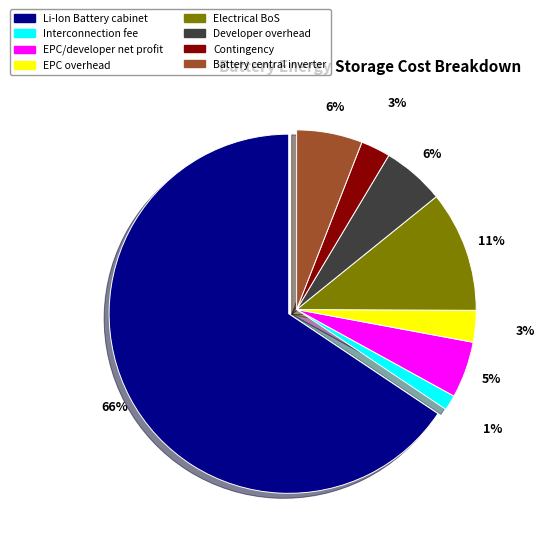

Which slice is the largest?

Li-Ion Battery cabinet